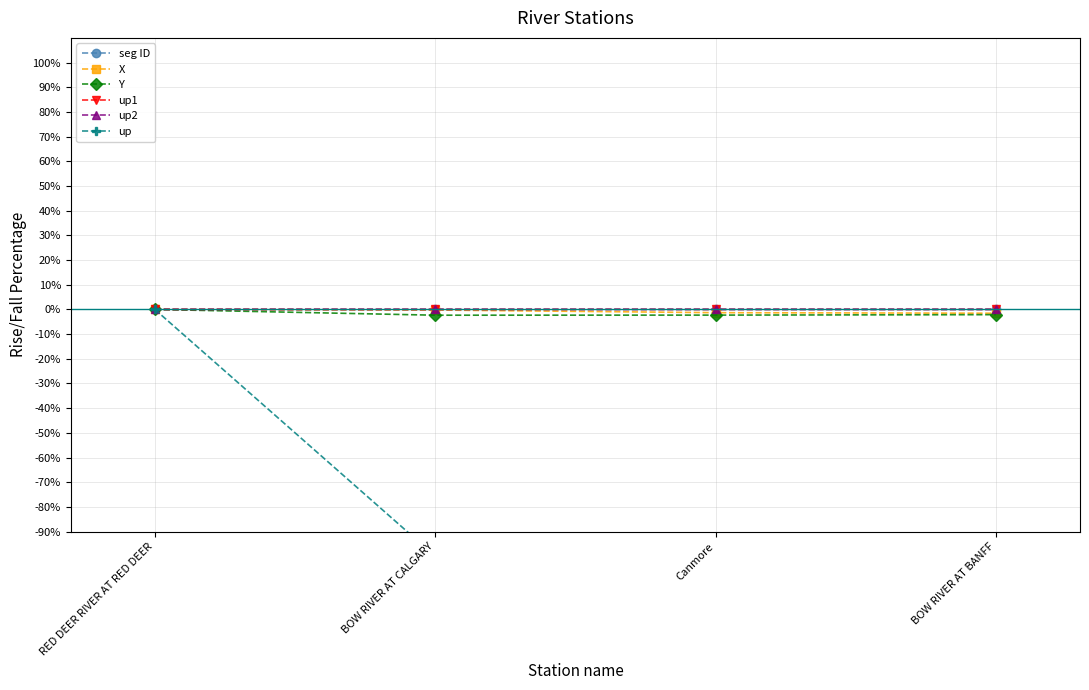

At RED DEER RIVER AT RED DEER, list the series in order from largest to smallest.

seg ID, X, Y, up1, up2, up